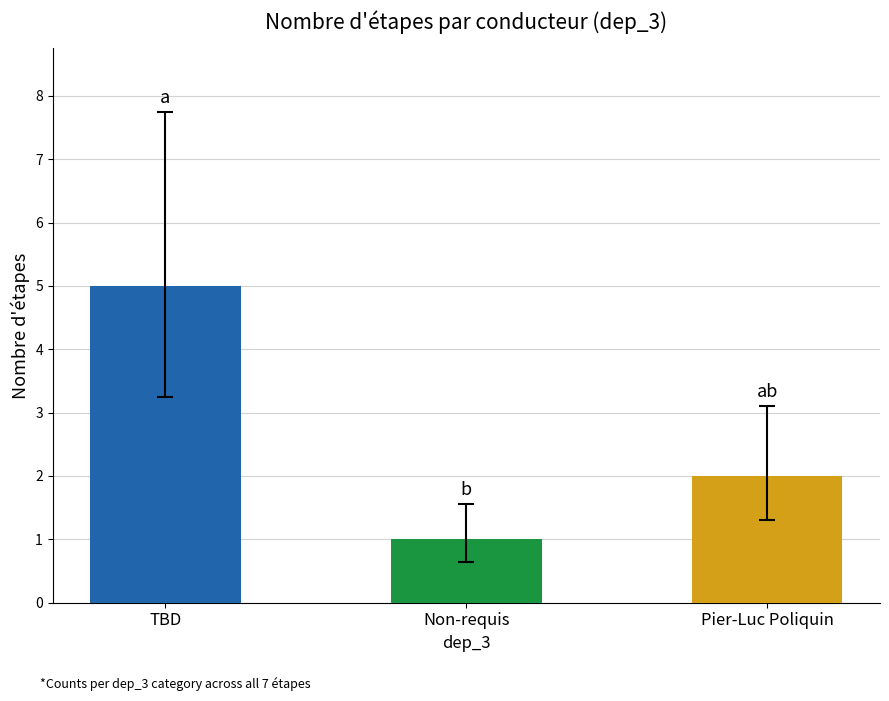

What is the minimum value shown in the chart?

1